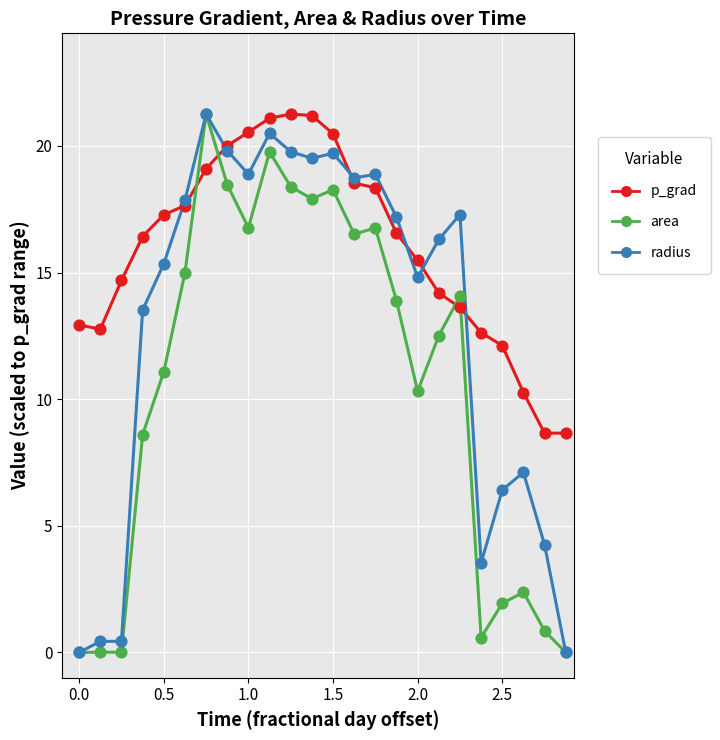

Which series ends up on top after the final intersection of area and p_grad?

p_grad